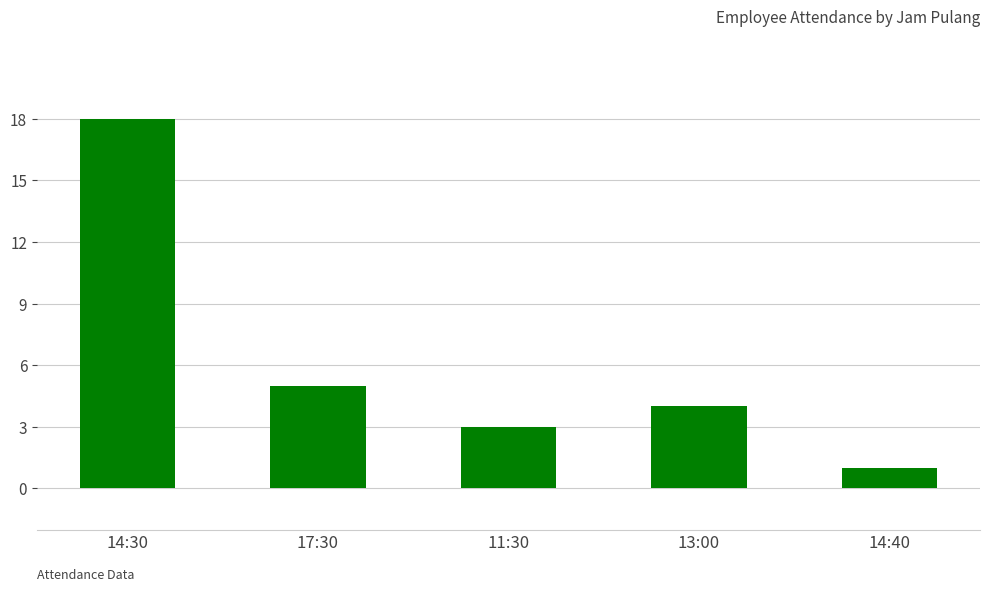

What position from the left is 13:00?

4